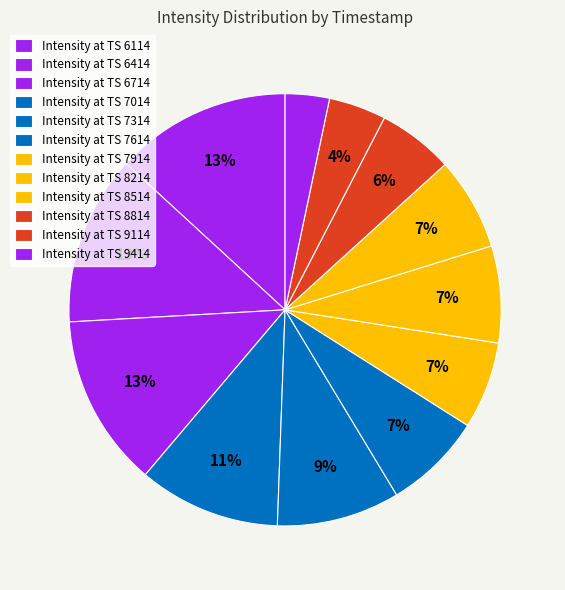

Count the number of slices in the pie.

12